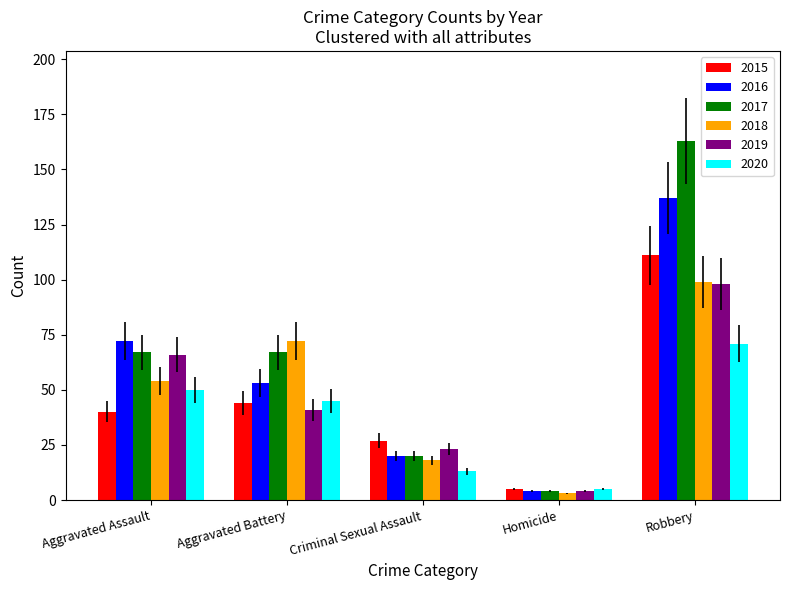

What is the highest value of the 2018 series?

99